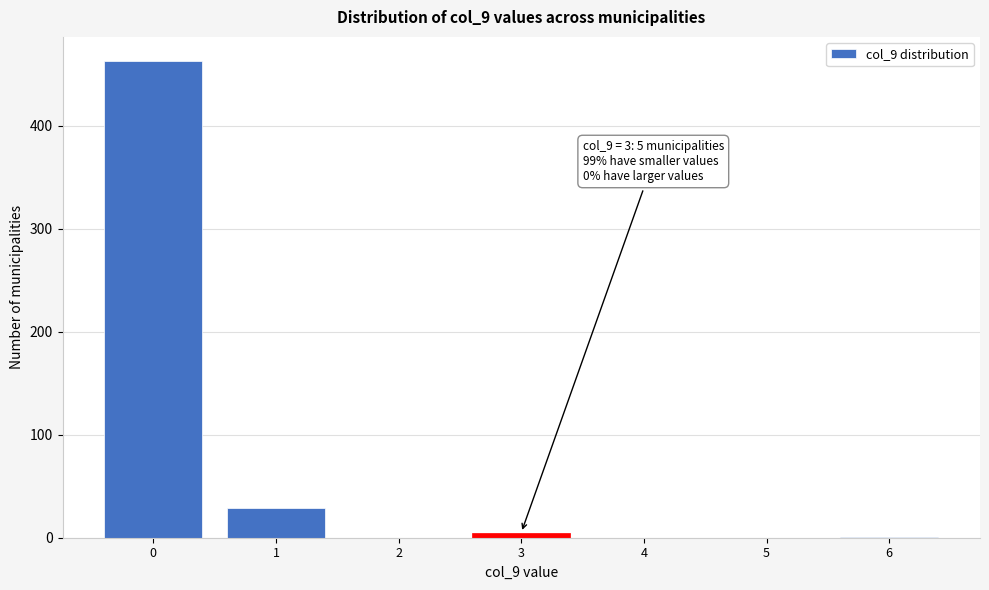

What is the change in value from 0 to 4?

-463